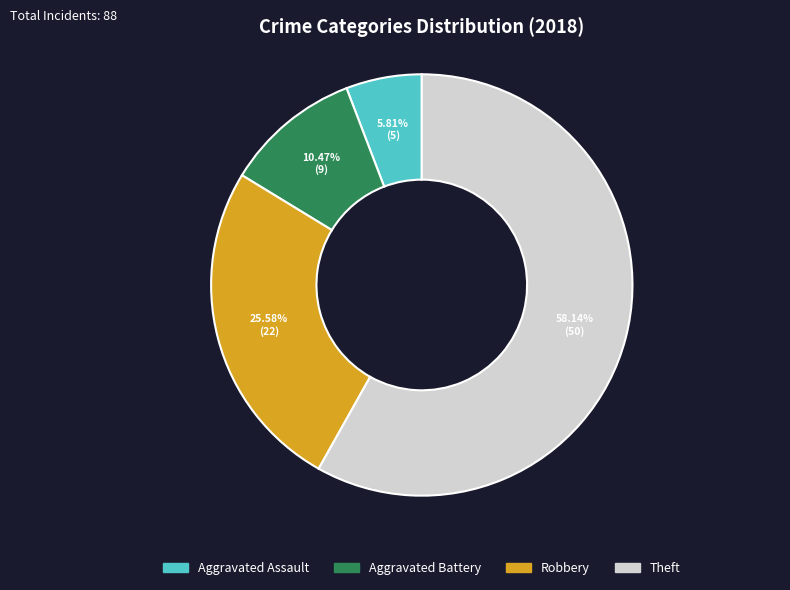

How many segments does this pie chart have?

4